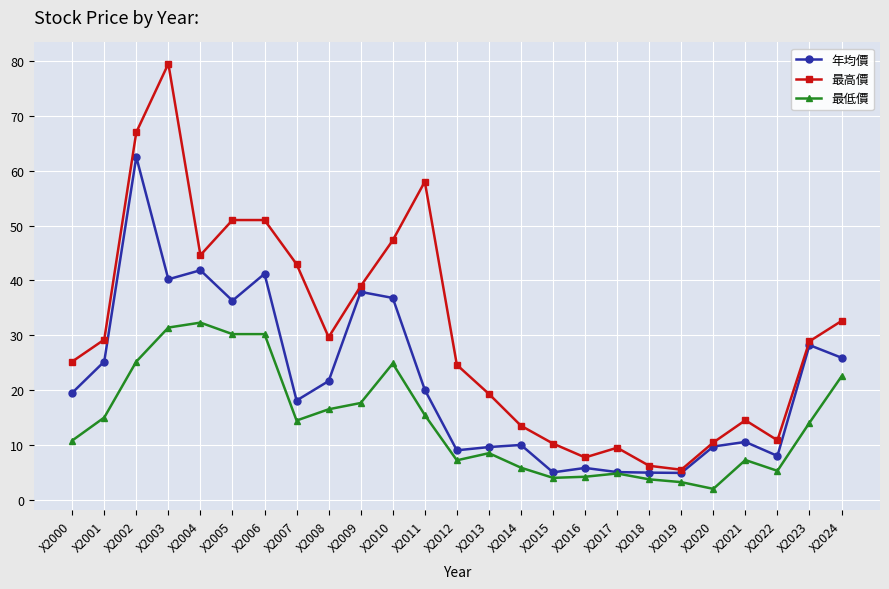

What is the average value of the 最高價 series?

30.3